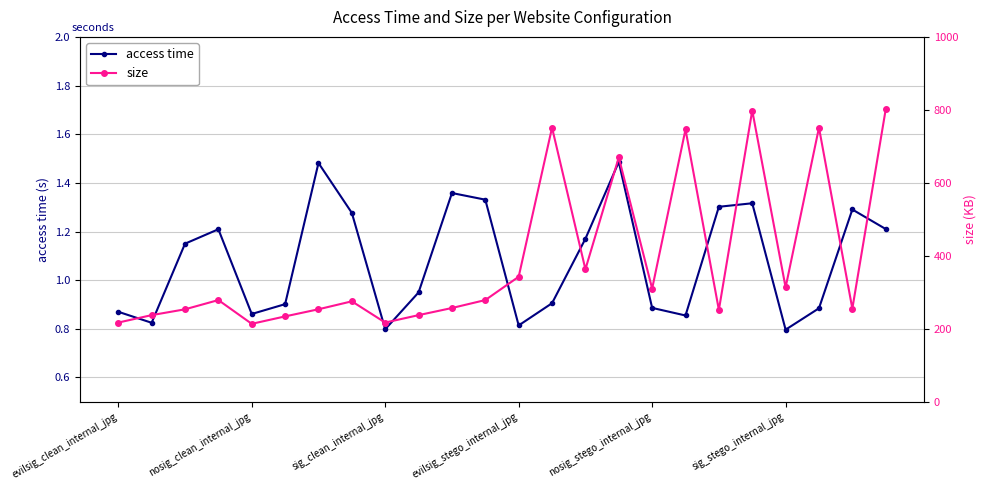

True or false: access time has more than 2 points higher than both neighbors.

True